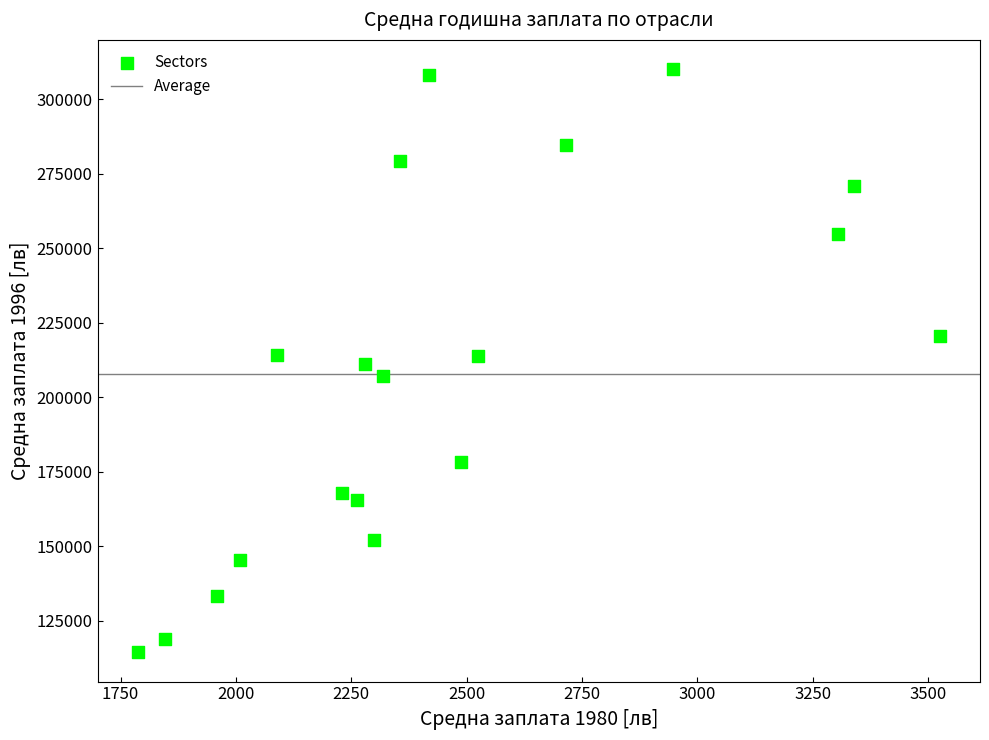

What is the range of Y values (max minus min)?

195807